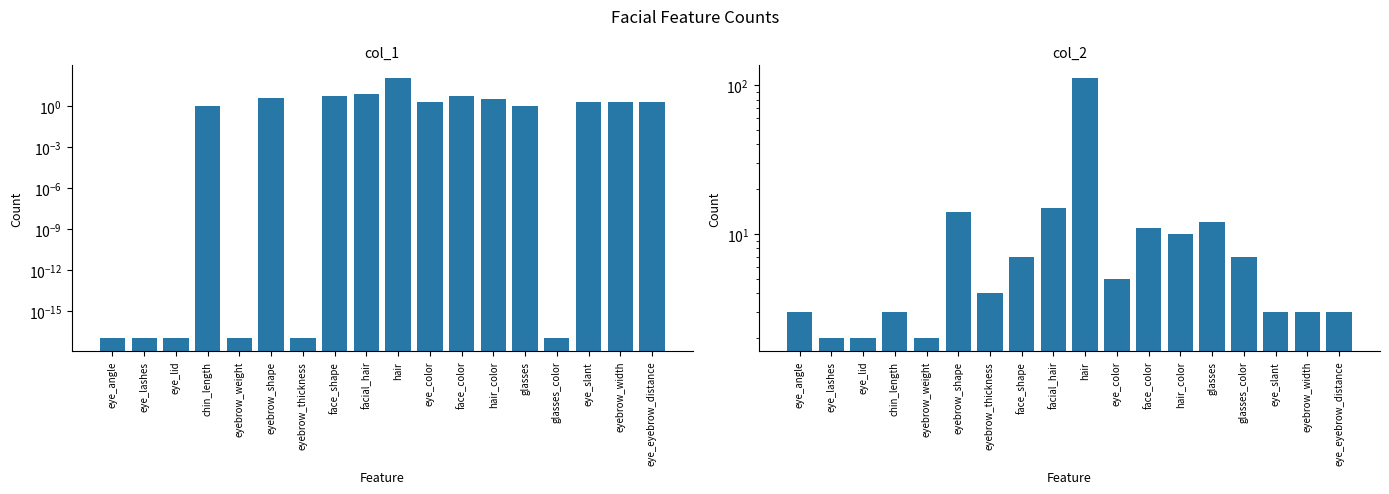

Which label corresponds to the smallest value in the chart?

eye_angle